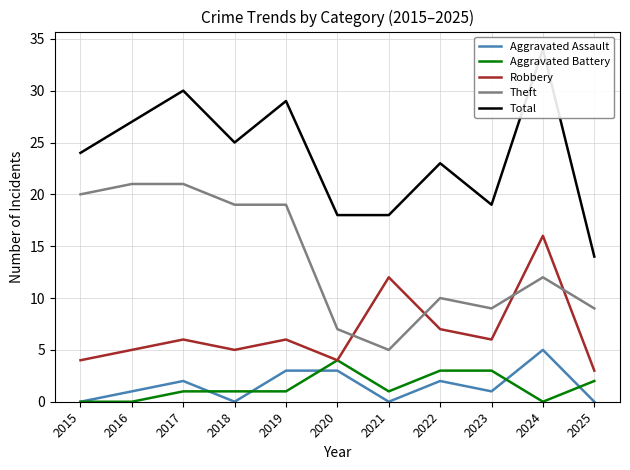

What is the sum of all Robbery values?

74